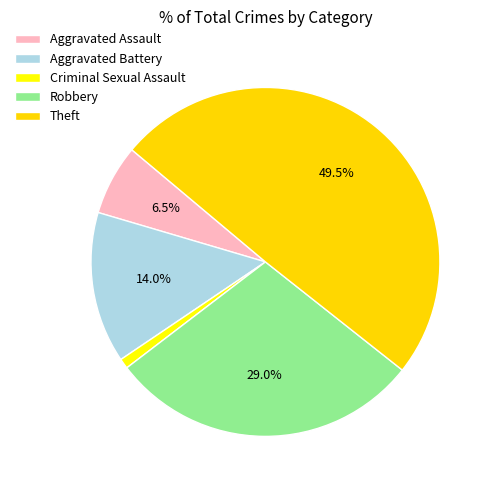

True or false: Theft accounts for 36% of the total.

False